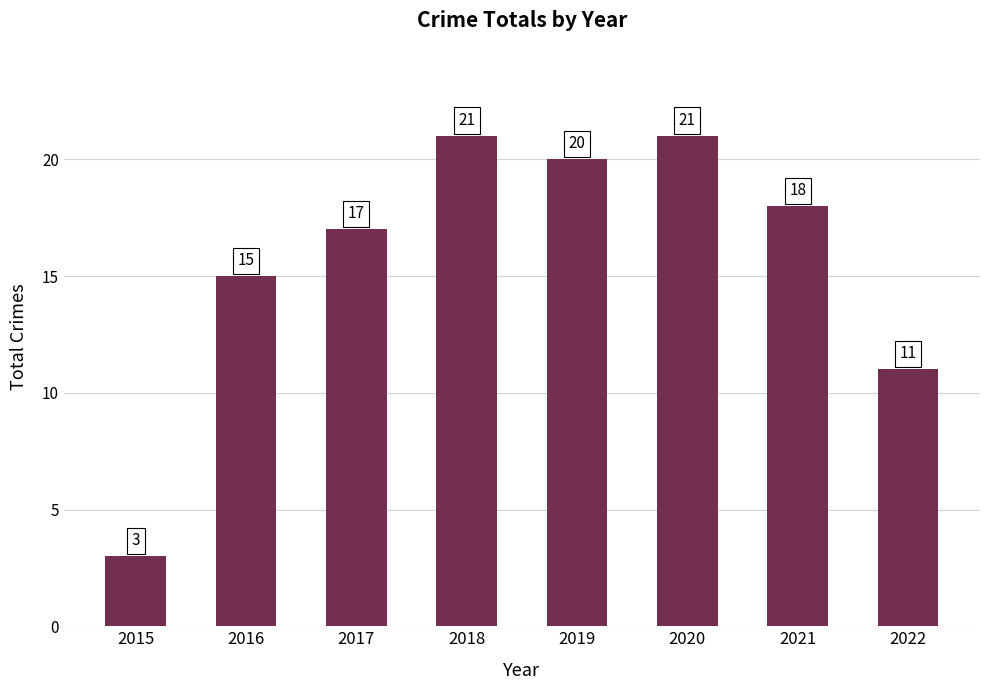

Is it true that the value at 2022 is 11?

True